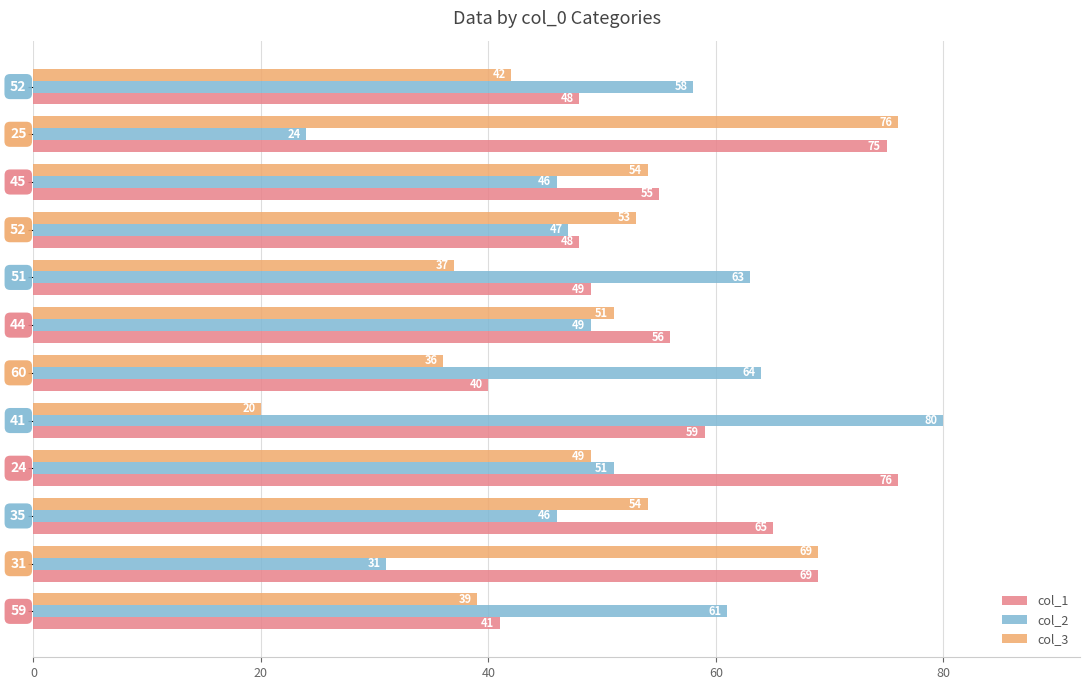

Which series has the largest total across all categories?

col_1